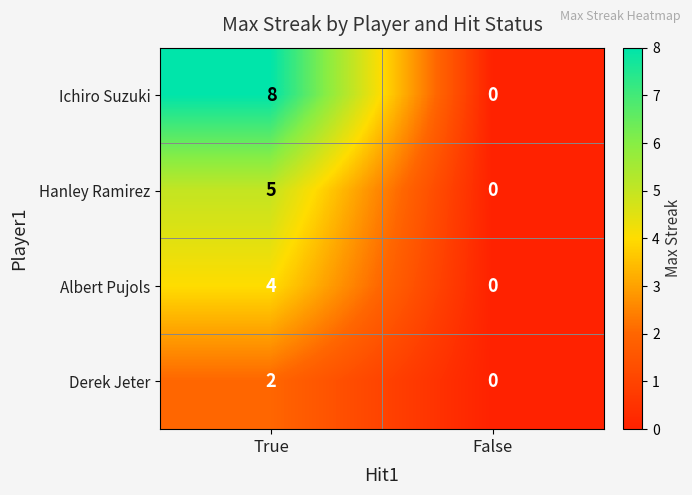

List the series in order of their peak value, lowest first.

Derek Jeter, Albert Pujols, Hanley Ramirez, Ichiro Suzuki